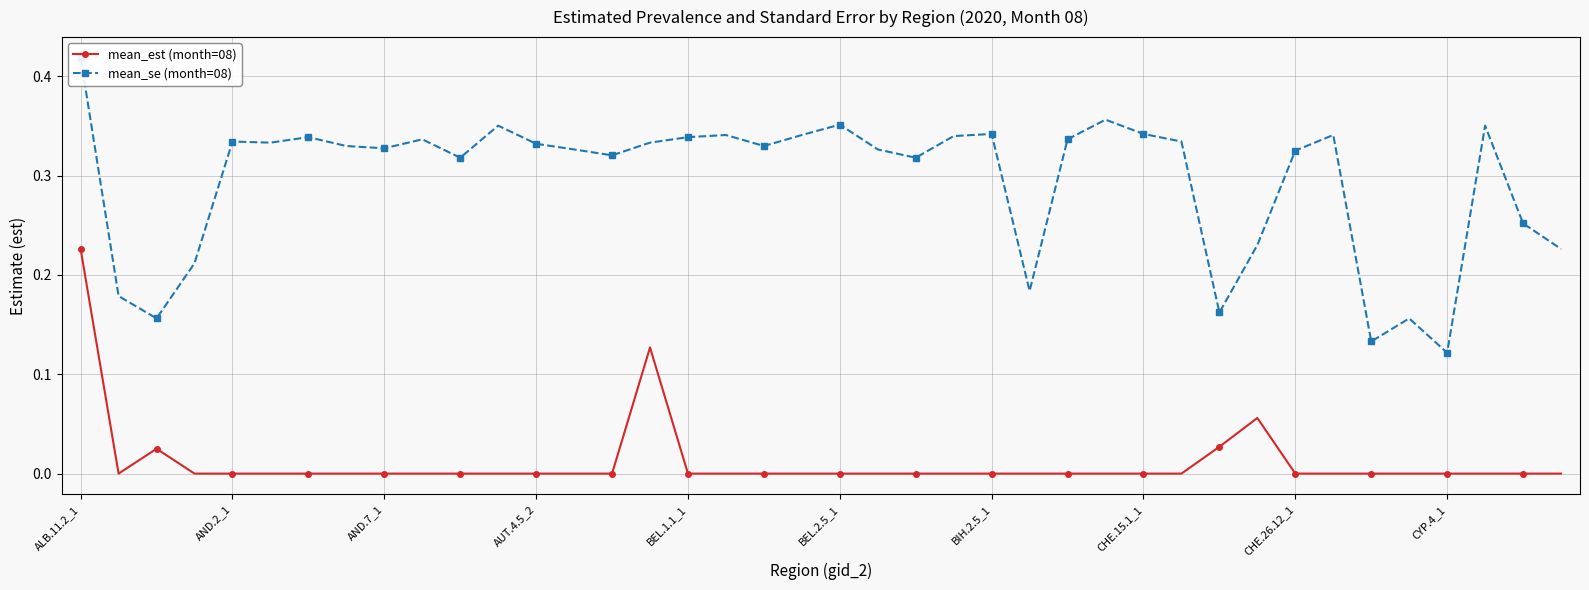

True or false: mean_se (month=08) has more than 0 interior local peaks.

True